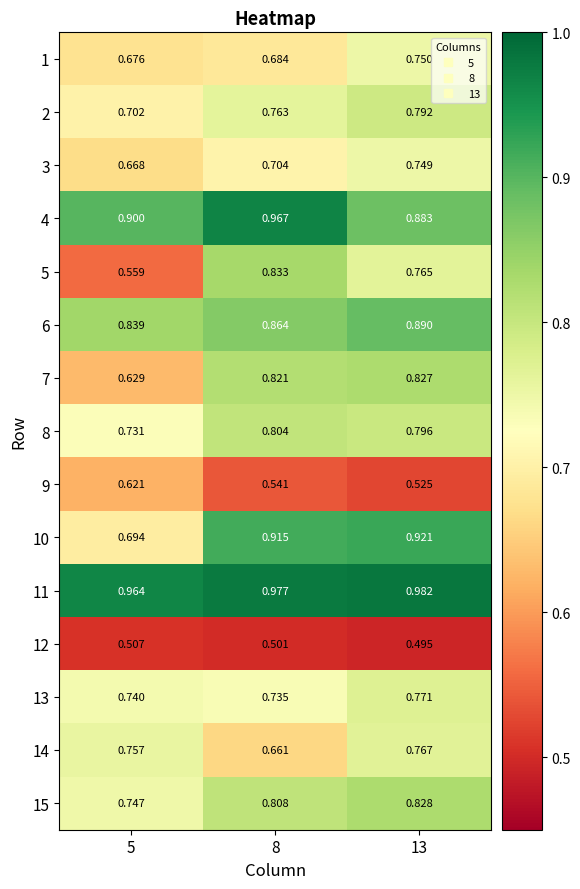

How many data points does each series have?

3